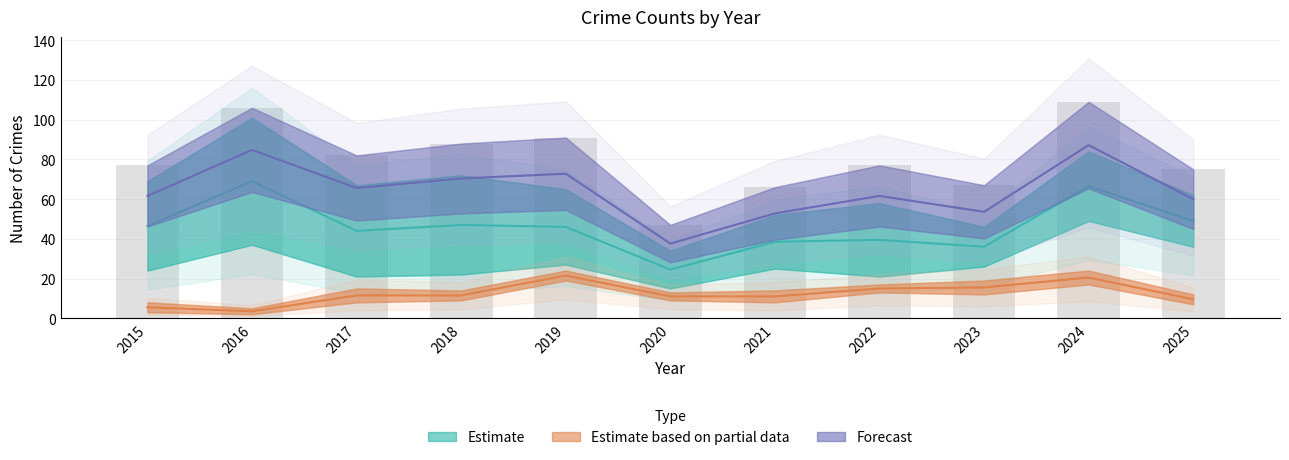

True or false: Forecast has a value of 37.6 at 2020.

True